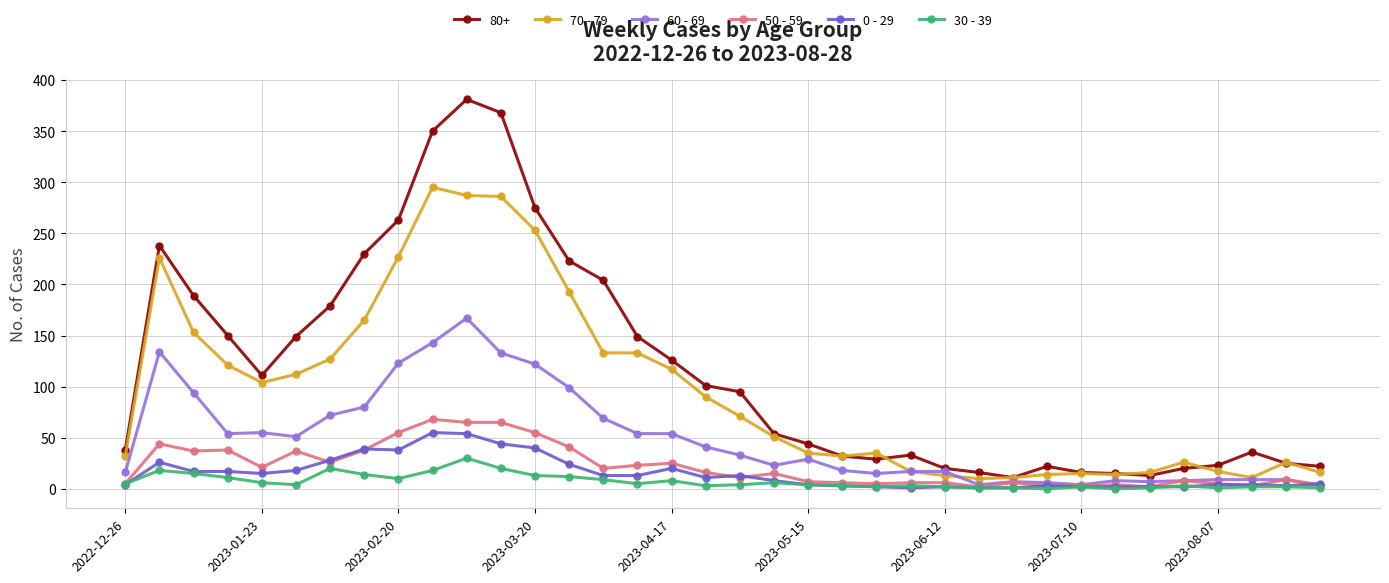

True or false: 80+ and 0 - 29 cross at least once.

False